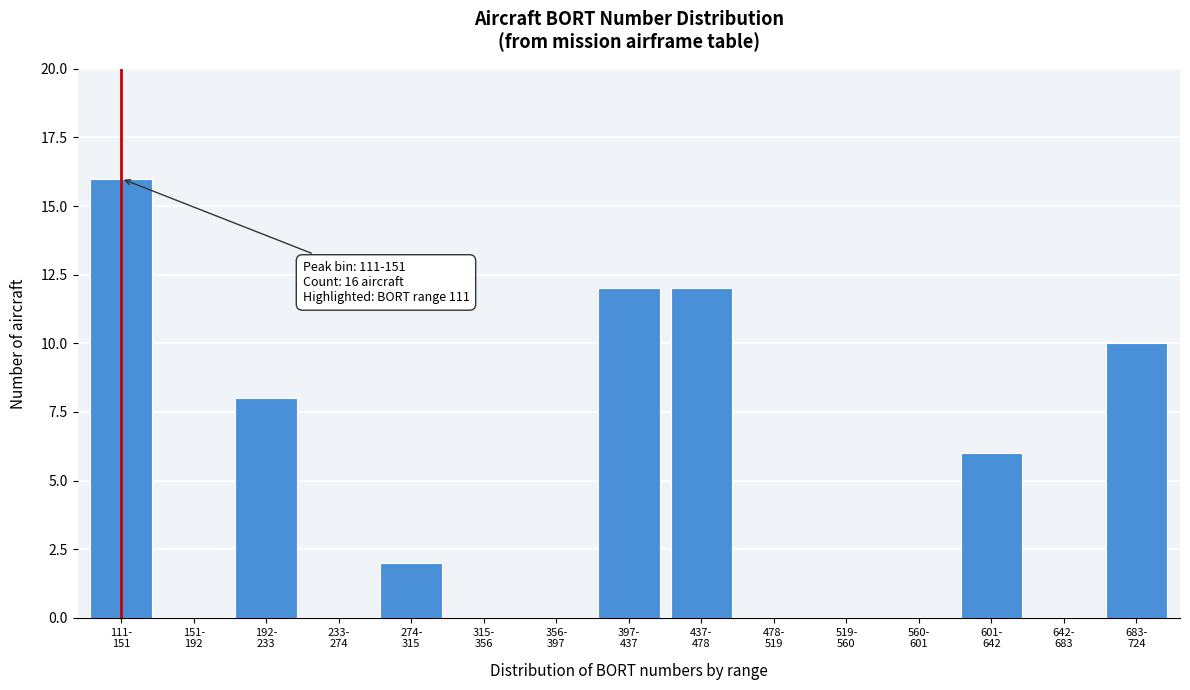

What is the sum of all values?

66